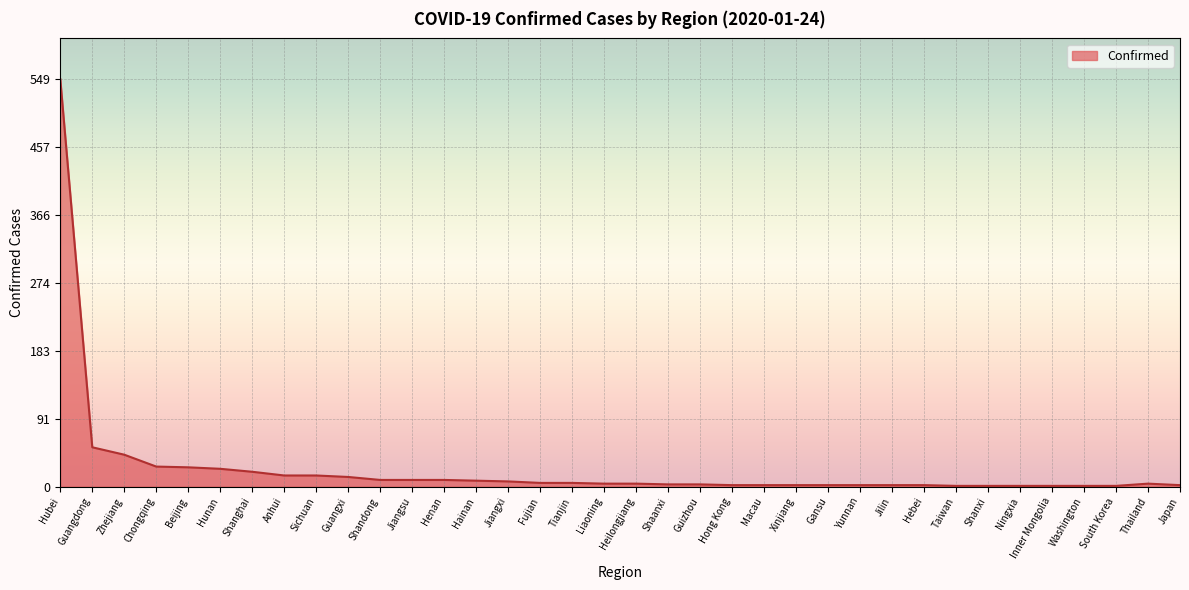

What is the difference between the maximum and minimum values?

548